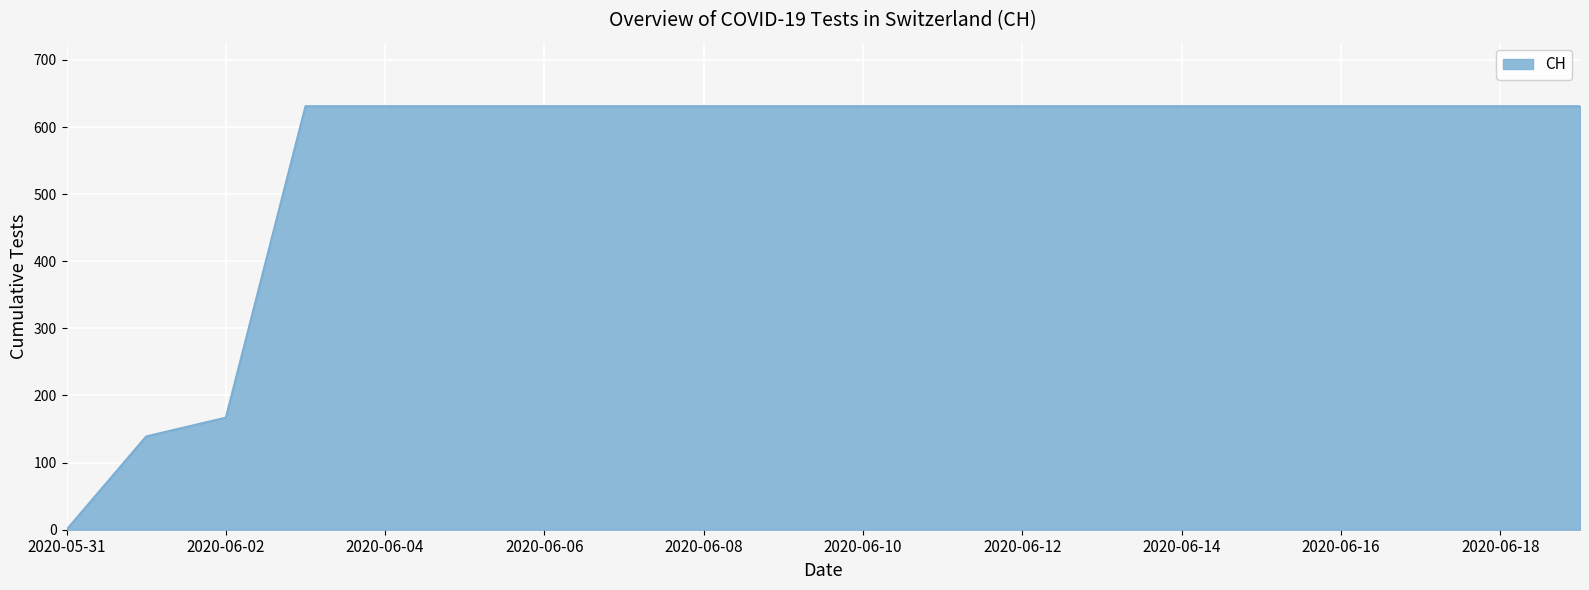

What is the greatest value displayed?

631